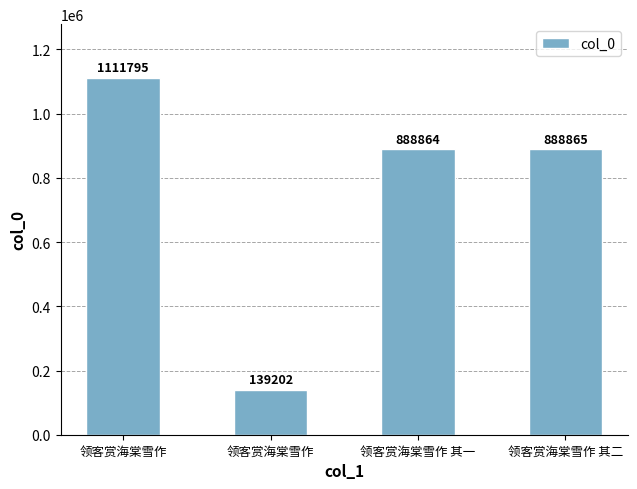

Reading right to left, transcribe all the data shown in this chart.

领客赏海棠雪作 其二=888865	领客赏海棠雪作 其一=888864	领客赏海棠雪作=139202	领客赏海棠雪作=1111795